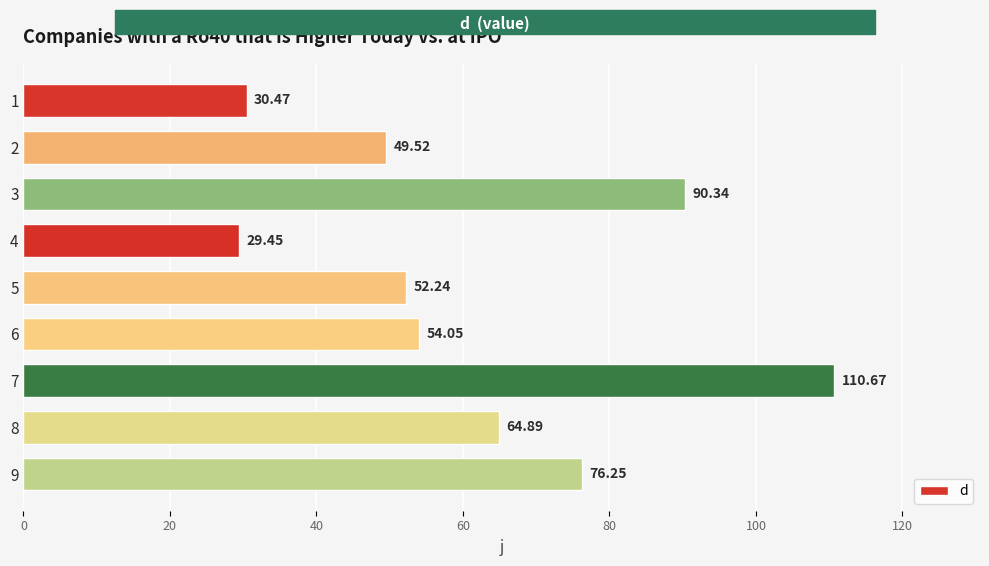

List the labels in order of value, largest first.

7, 3, 9, 8, 6, 5, 2, 1, 4